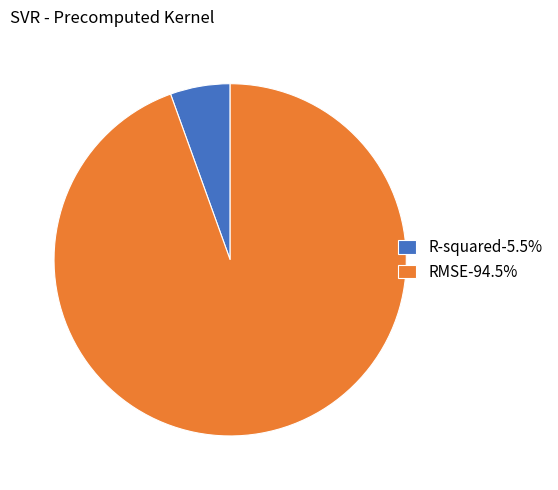

Count the number of slices in the pie.

2